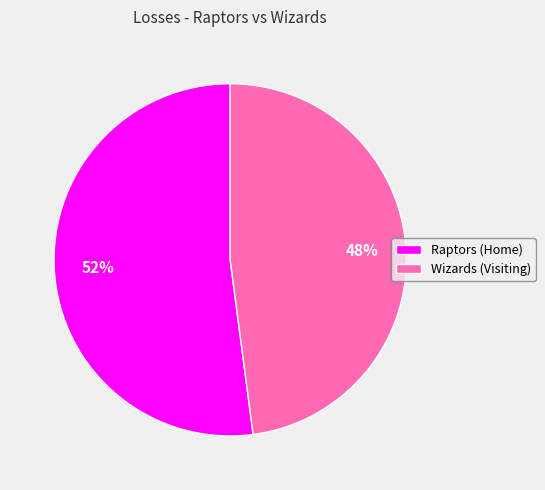

Does any single category account for the majority?

Yes